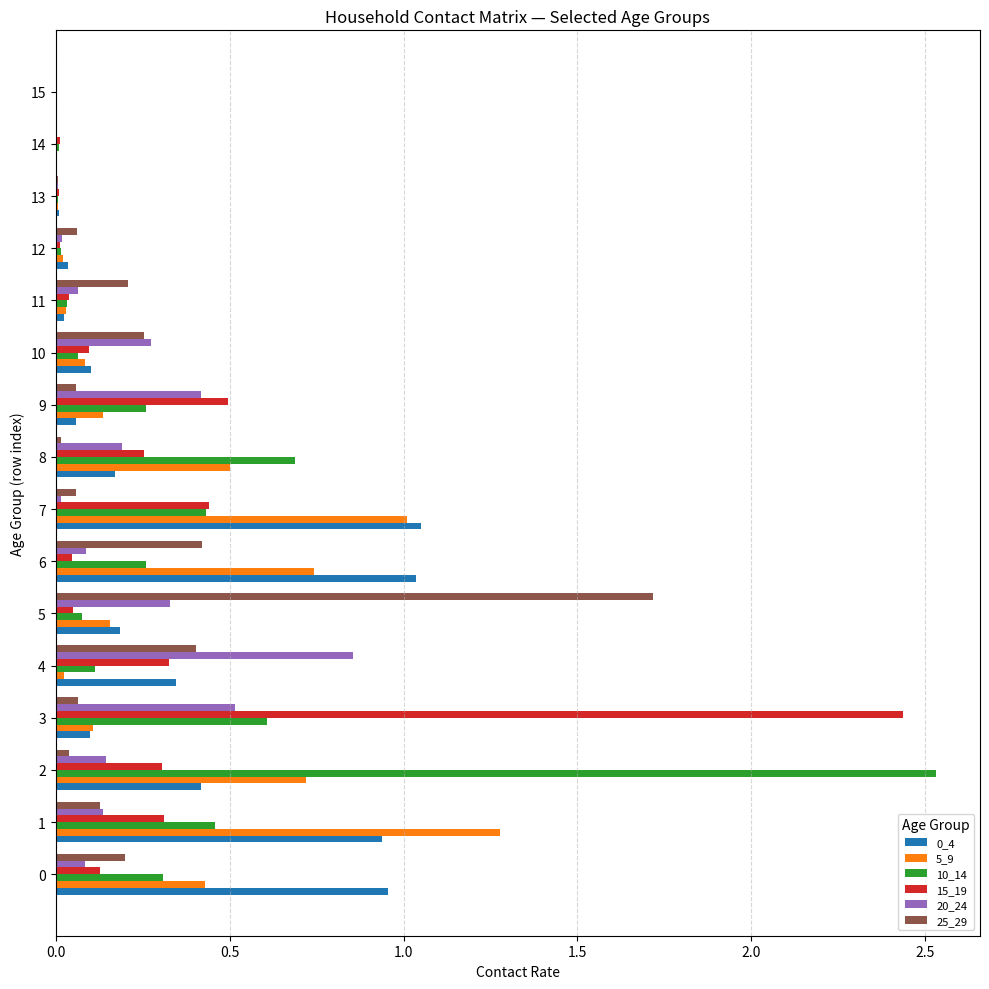

True or false: 15_19 has a value of 0.4 at 8.

False